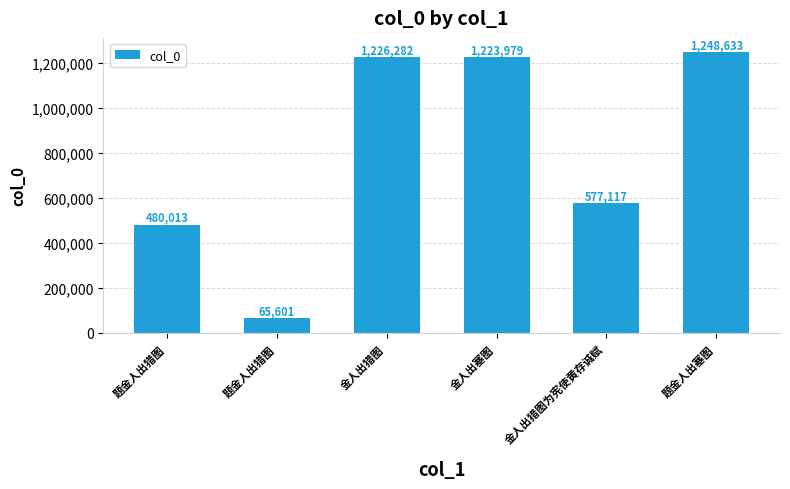

How many data points are less than 1223979?

3